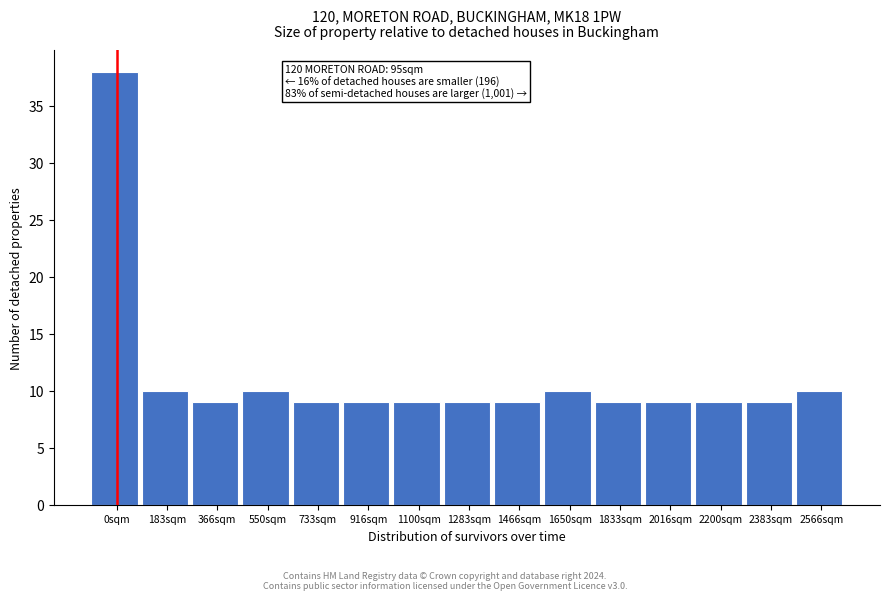

Reading left to right, extract all data points from this chart.

0sqm=38	183sqm=10	366sqm=9	550sqm=10	733sqm=9	916sqm=9	1100sqm=9	1283sqm=9	1466sqm=9	1650sqm=10	1833sqm=9	2016sqm=9	2200sqm=9	2383sqm=9	2566sqm=10